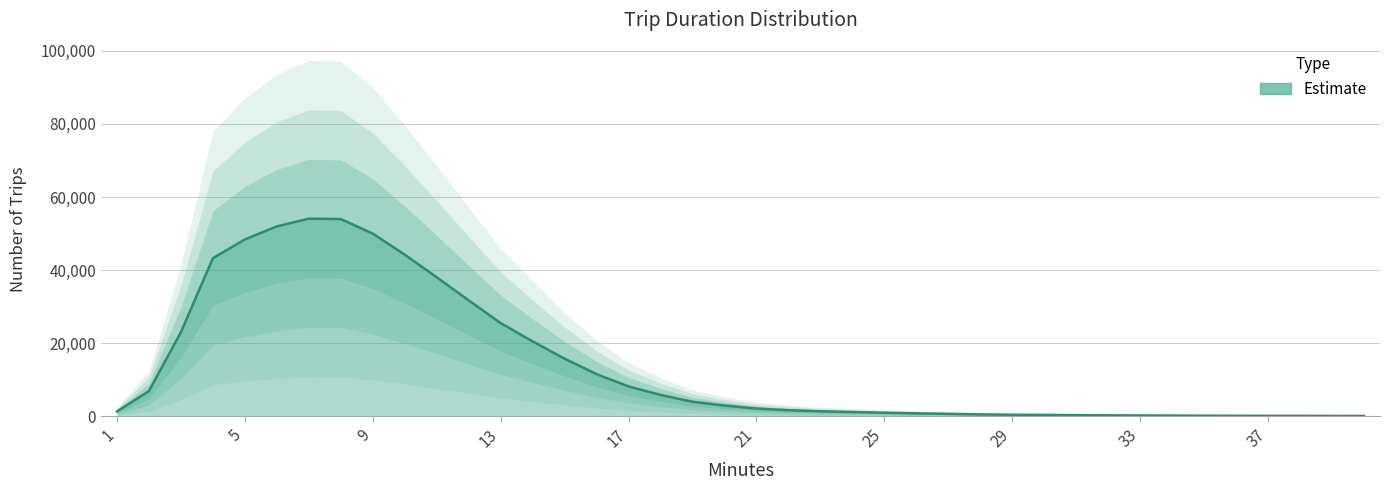

Rank the categories by value from lowest to highest.

40, 39, 38, 37, 36, 35, 34, 33, 32, 31, 30, 29, 28, 27, 26, 25, 24, 1, 23, 22, 21, 20, 19, 18, 2, 17, 16, 15, 14, 3, 13, 12, 11, 4, 10, 5, 9, 6, 8, 7